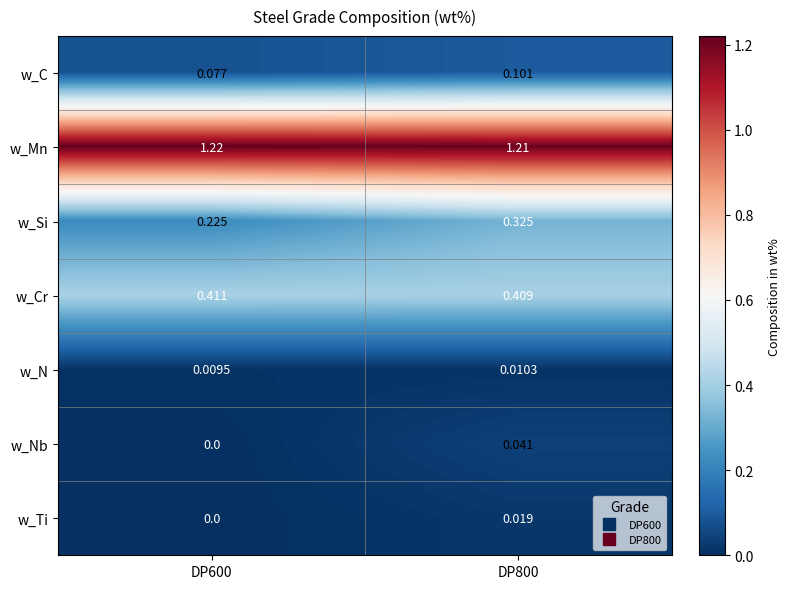

Which series has the largest total across all categories?

w_Mn